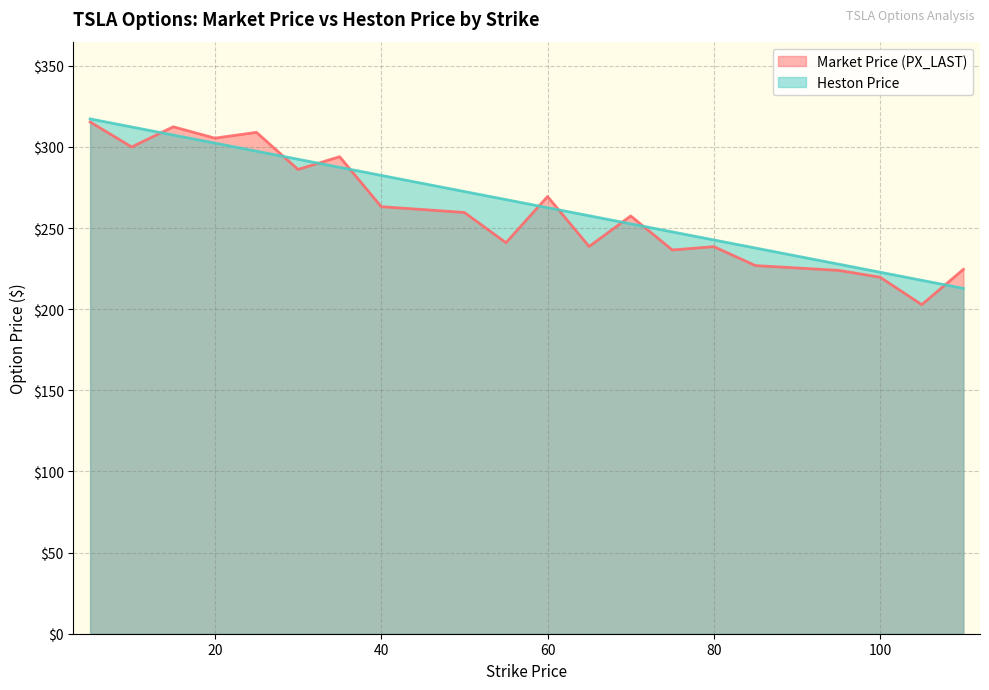

The value of Heston Price at 10 is 161.2. True or false?

False